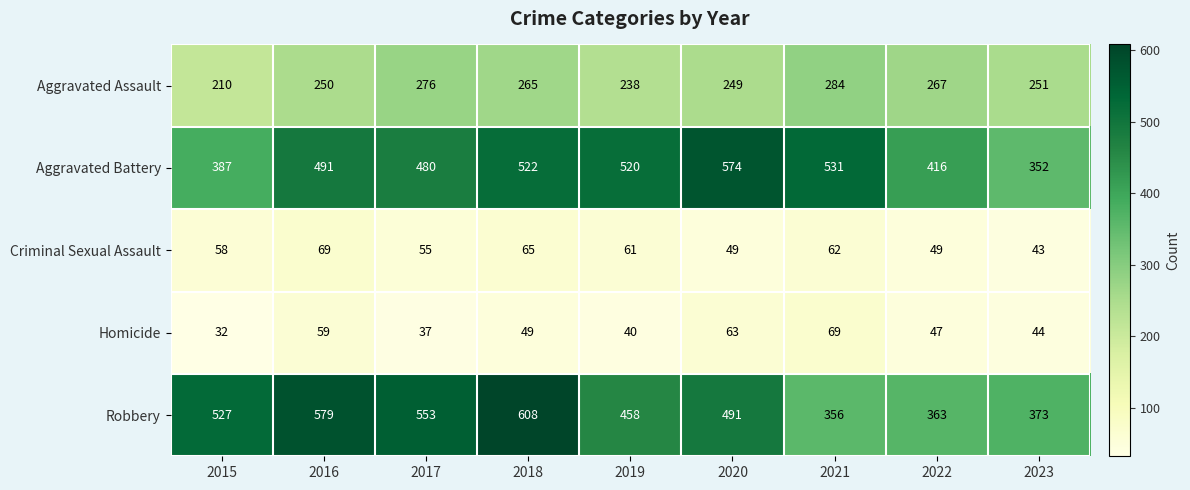

True or false: Robbery has a value of 770 at 2019.

False